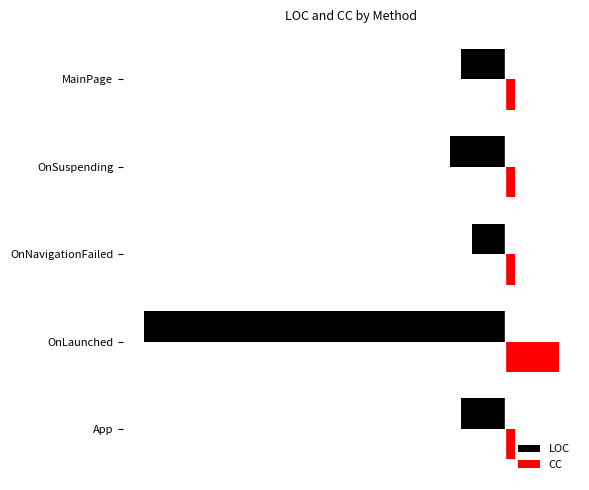

What are all the series names shown in the legend?

LOC, CC